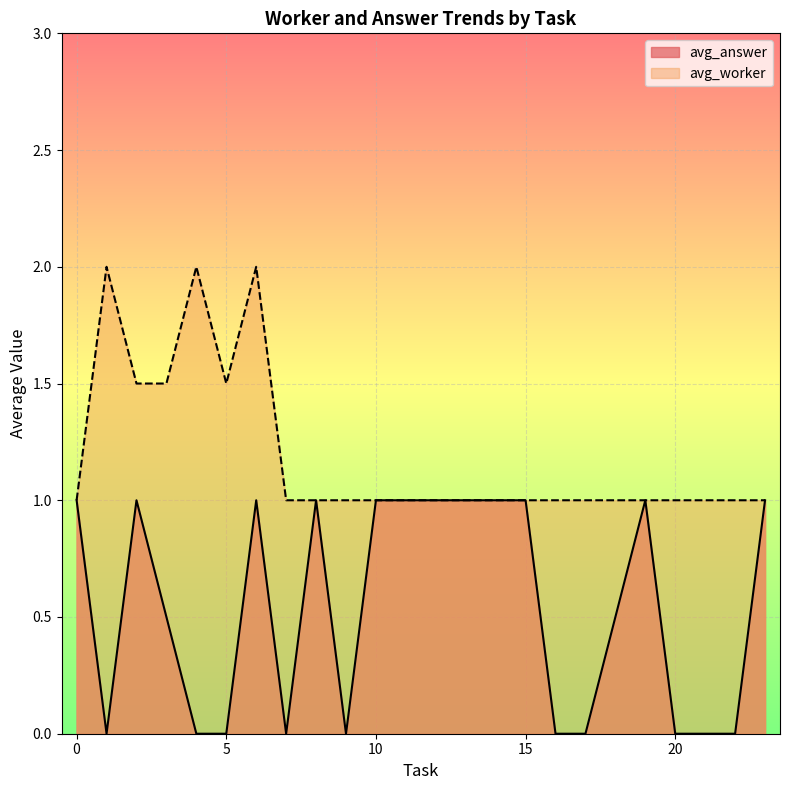

What is the highest value of the avg_answer series?

1.0